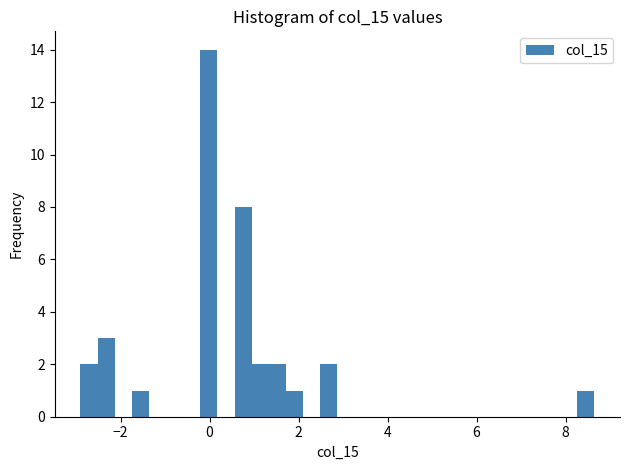

Read against the x-axis, roughly where is the centre of the tallest bar?

0.0